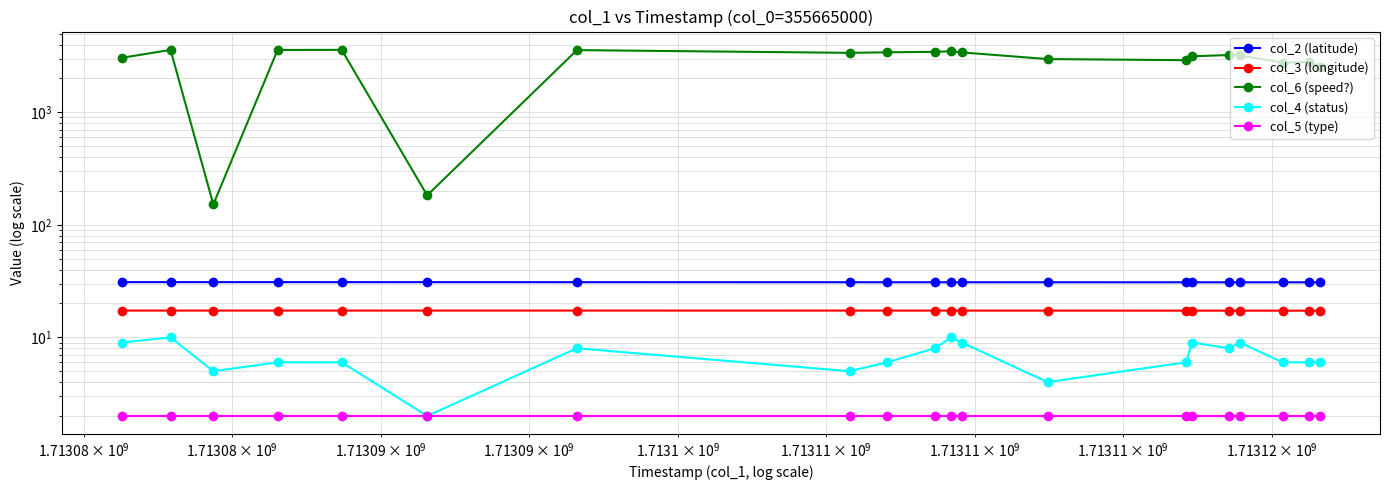

What is the maximum value for col_6 (speed?)?

3593.0